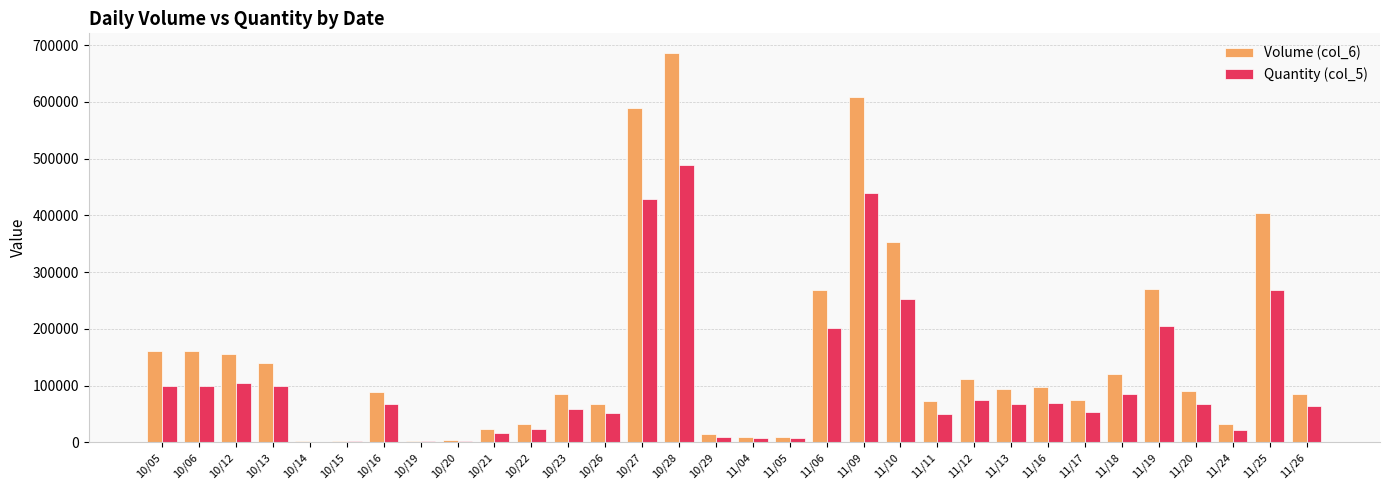

Which series changed the most between 11/10 and 11/20?

Volume (col_6)